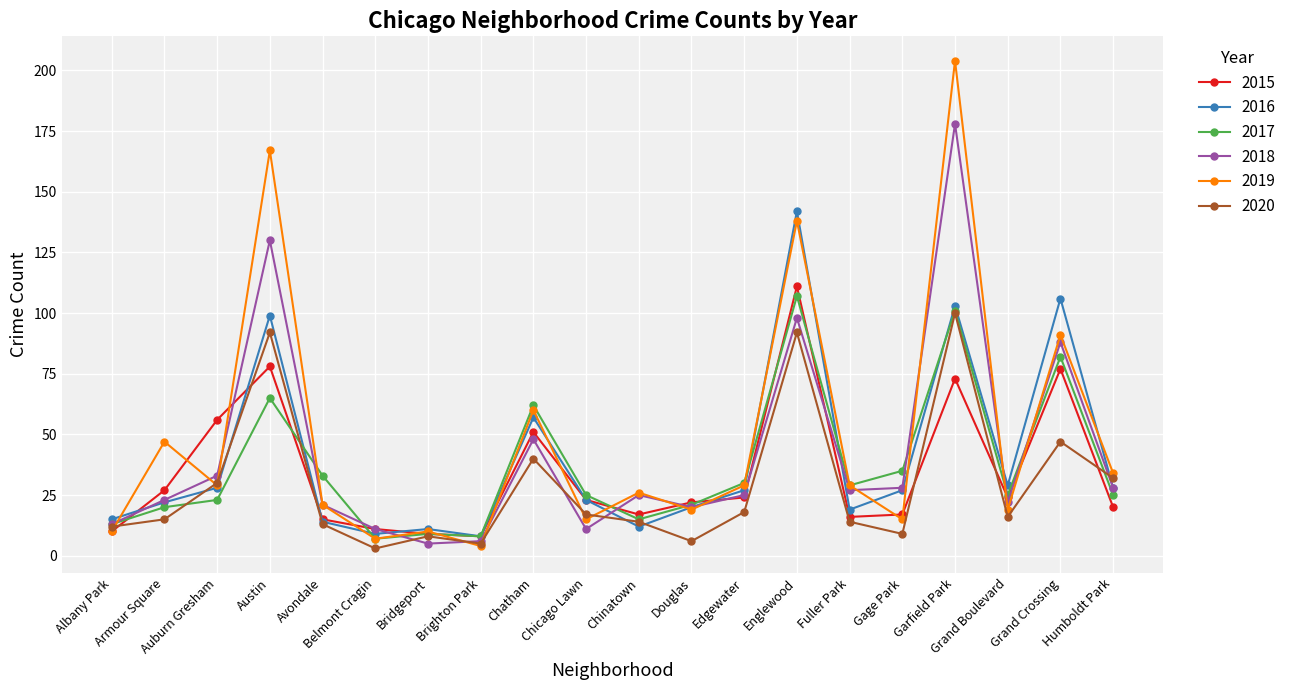

What is the difference between the 2017 values at Englewood and Chinatown?

92